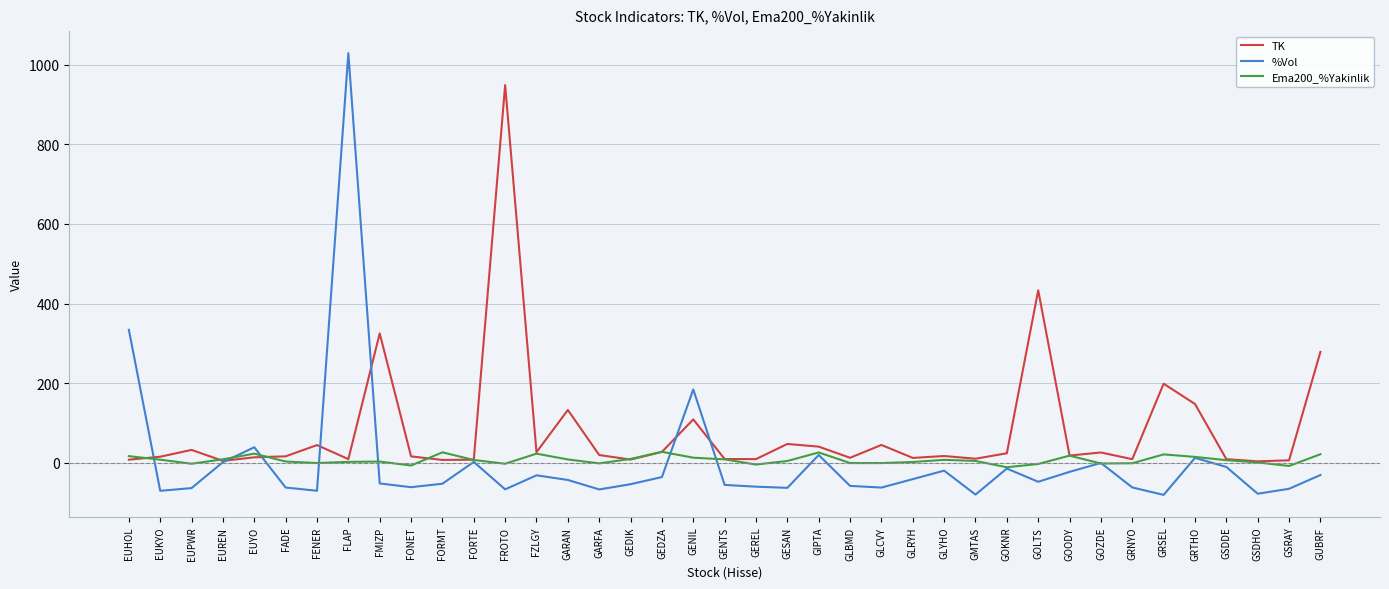

Between GLCVY and GOZDE, which series saw the biggest shift?

%Vol